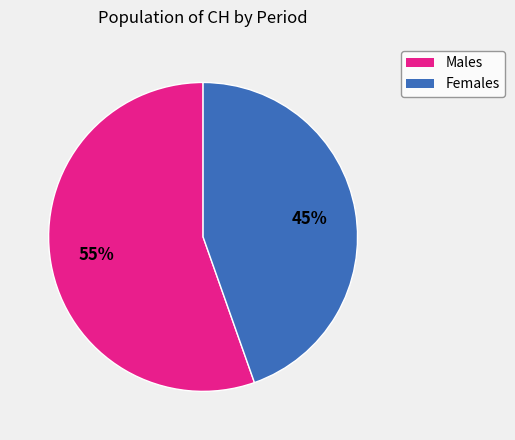

To the nearest percent, what percentage of the pie is Males?

55%